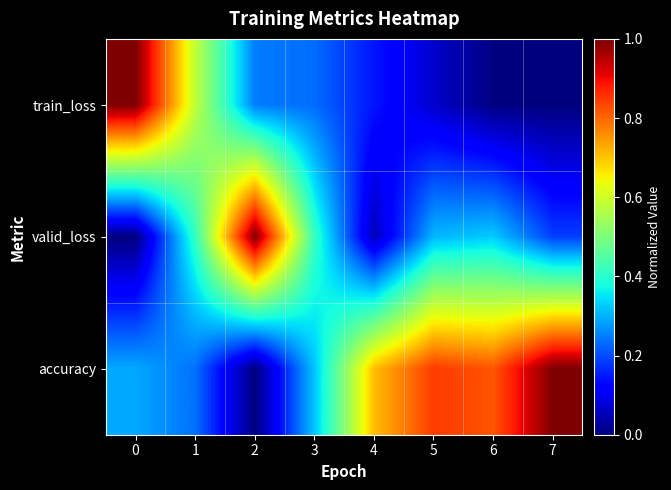

Reading left to right, list all the values displayed in this chart.

train_loss: 0=1.0	1=0.6	2=0.2	3=0.2	4=0.1	5=0.1	6=0.0	7=0.0
valid_loss: 0=0.0	1=0.4	2=1.0	3=0.4	4=0.1	5=0.3	6=0.3	7=0.2
accuracy: 0=0.3	1=0.2	2=0.0	3=0.3	4=0.7	5=0.8	6=0.8	7=1.0